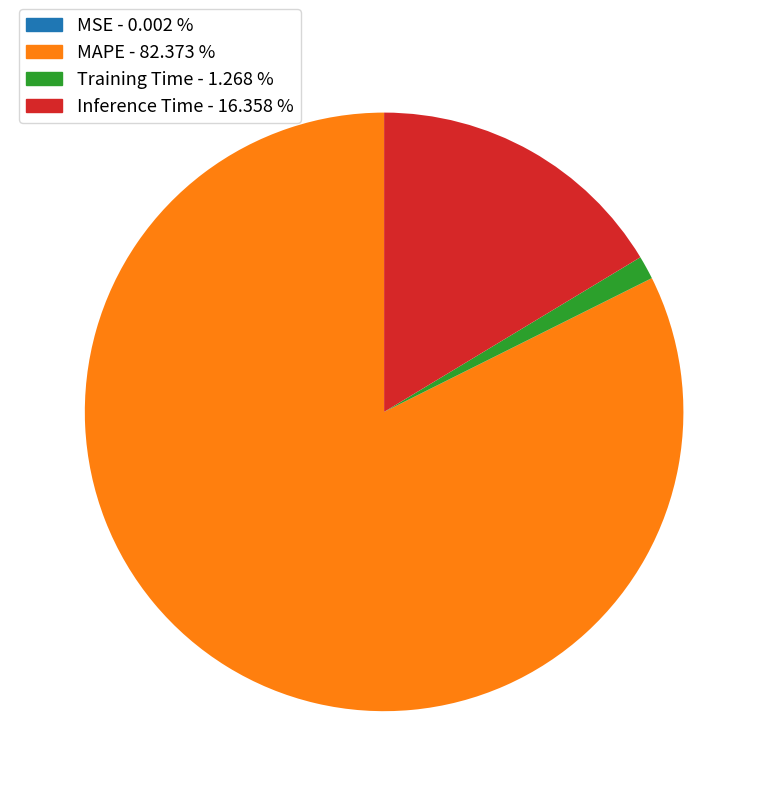

Which slice is the largest?

MAPE